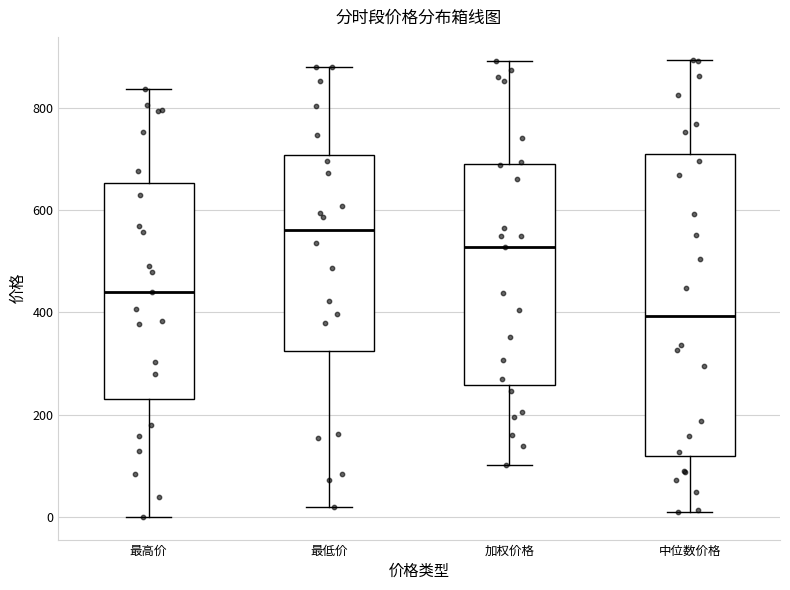

Reading left to right, read every box against the y-axis: the position of its median line, the range the box covers, and the ends of its whiskers. The values are not printed on the chart, so give them approximately, as read against the axis.

最高价: median 440, box 220 to 660, whiskers 0 to 840
最低价: median 560, box 320 to 700, whiskers 20 to 880
加权价格: median 520, box 260 to 680, whiskers 100 to 900
中位数价格: median 400, box 120 to 700, whiskers 0 to 900